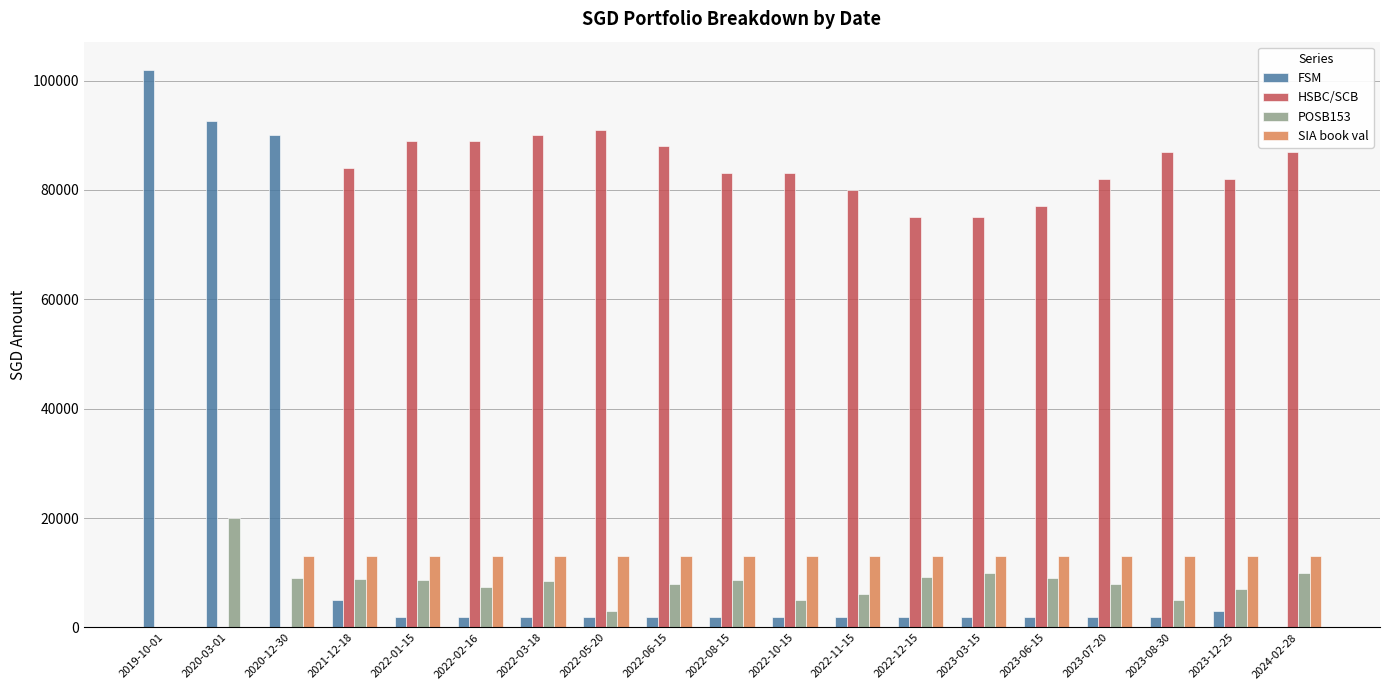

What is the sum of the HSBC/SCB values at 2022-05-20 and 2022-06-15?

179000.0